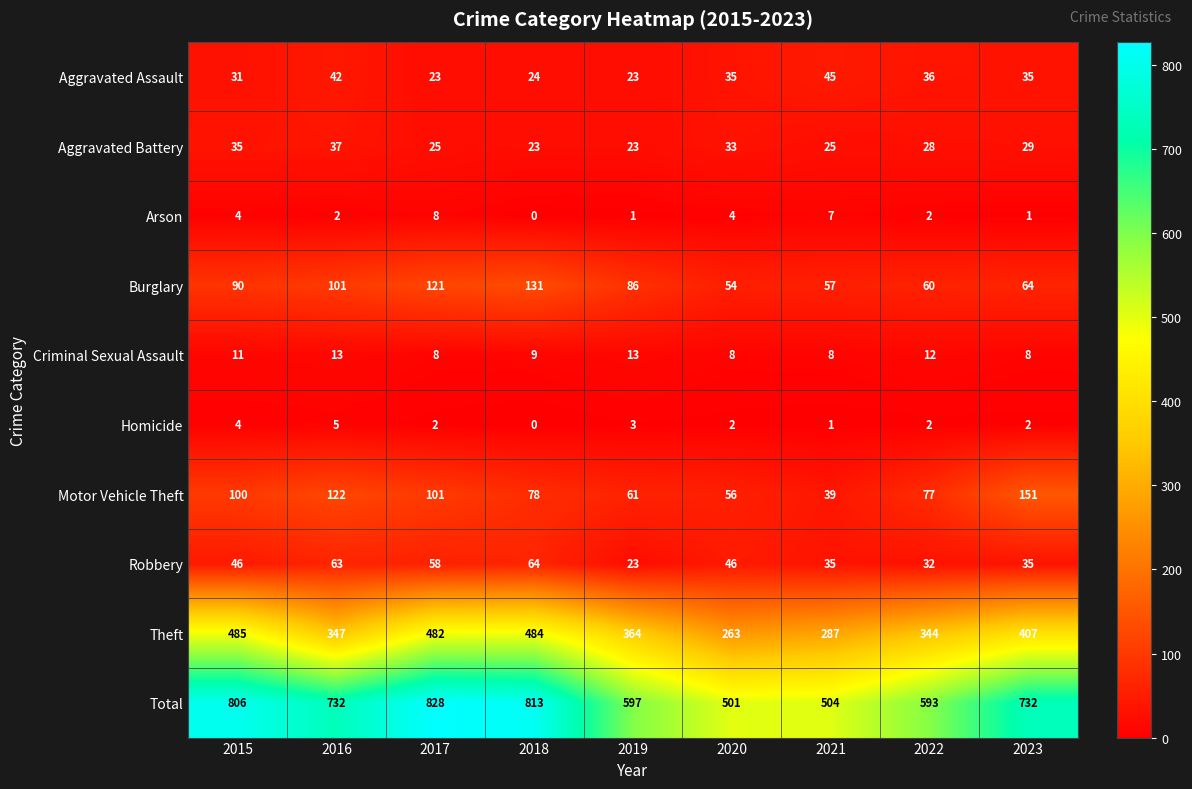

What is the difference between the highest and lowest values at 2023?

731